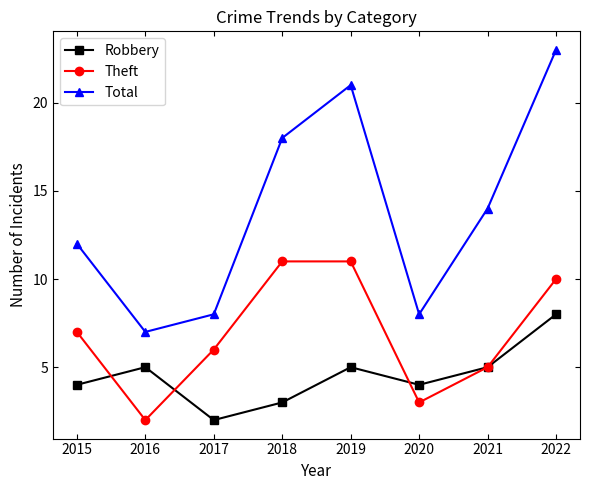

How many lines are shown in the chart?

3